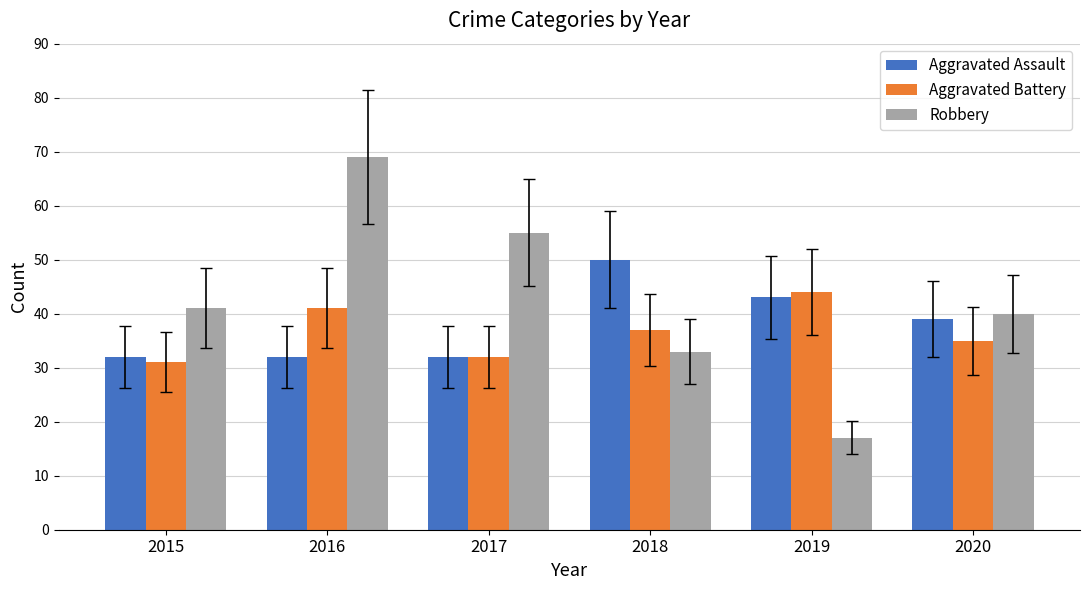

Count the number of categories in the chart.

6